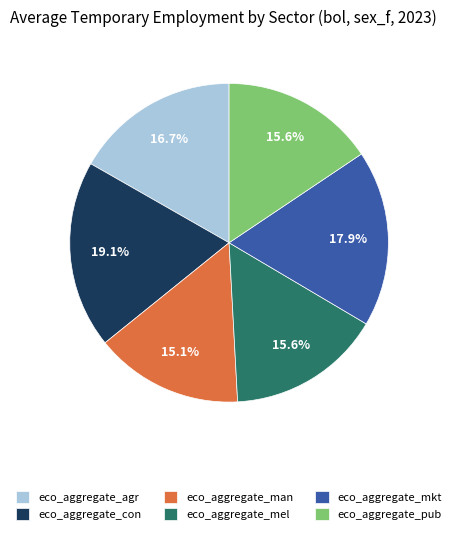

What is the smallest slice in the pie chart?

eco_aggregate_man